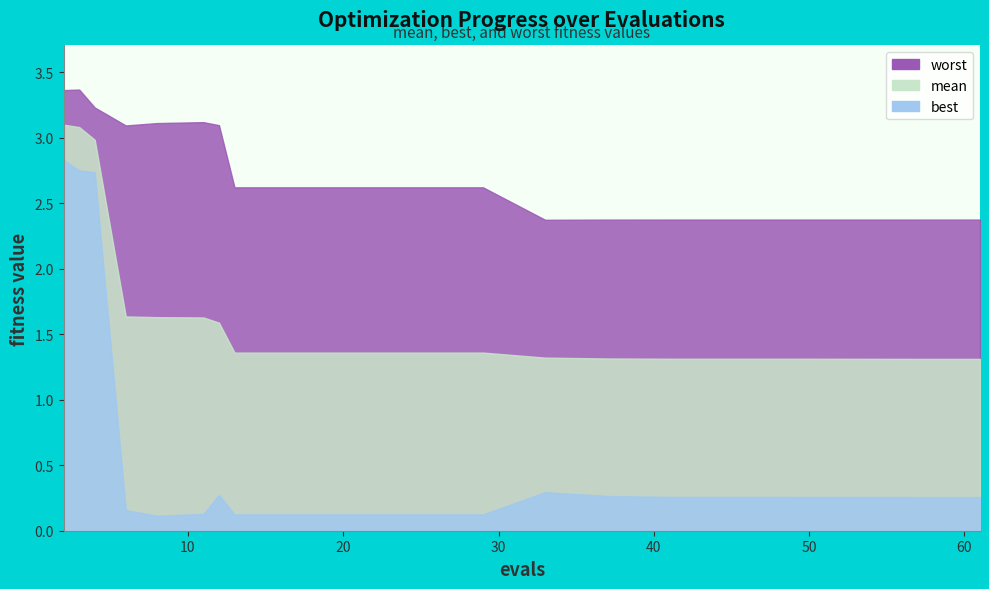

Is the value of best at 2 greater than the value of mean at 6?

Yes